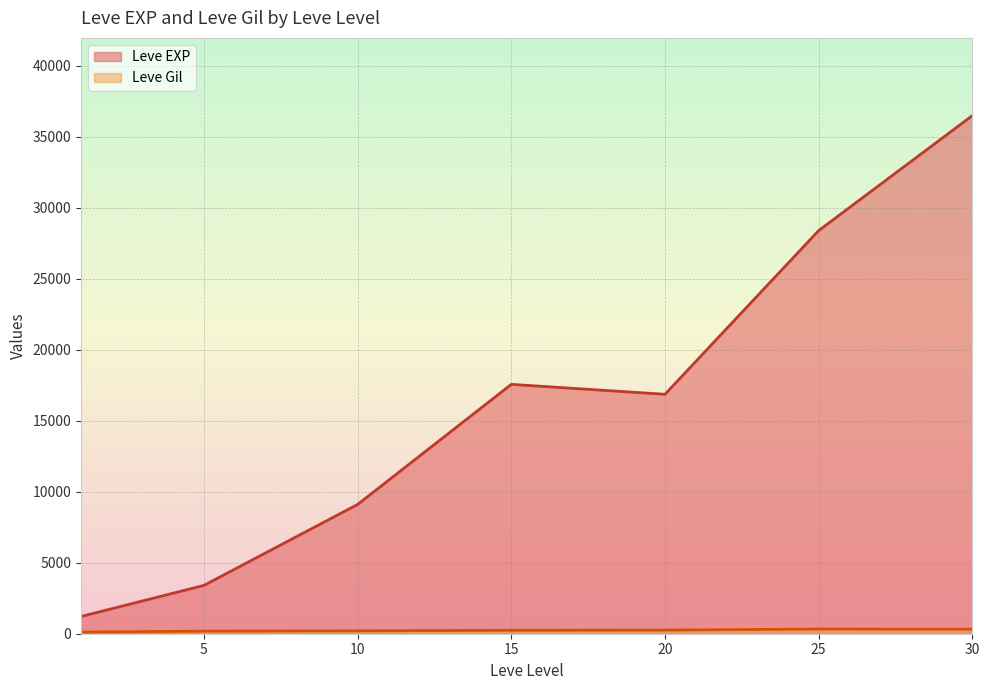

Which category has the highest value in the Leve Gil series?

25